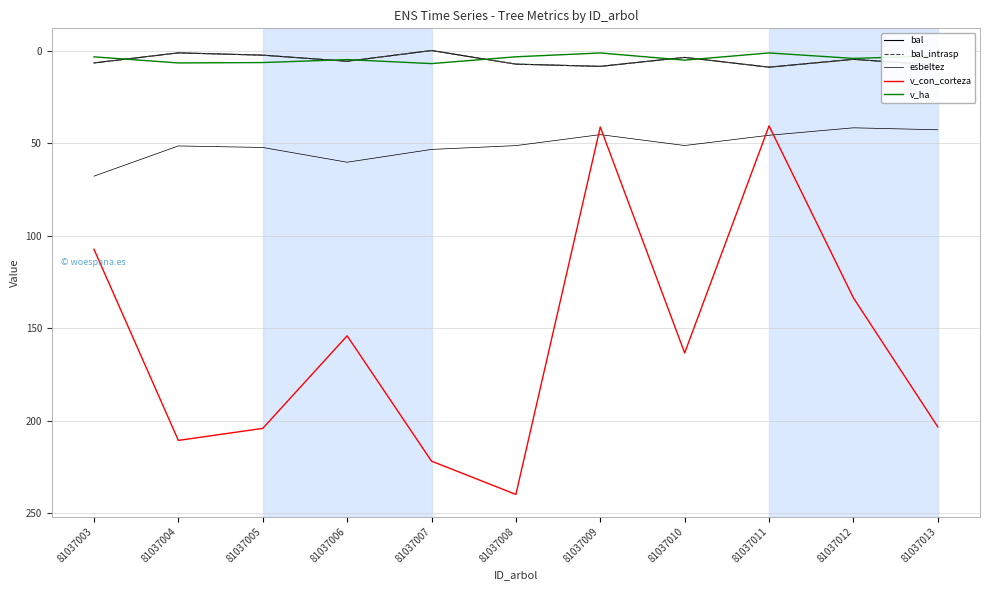

Does the chart display data point markers on the line(s)?

No